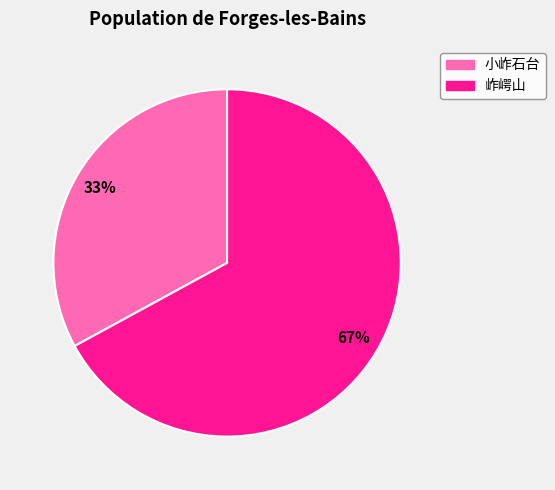

Rank the categories by value from highest to lowest.

岞崿山, 小岞石台